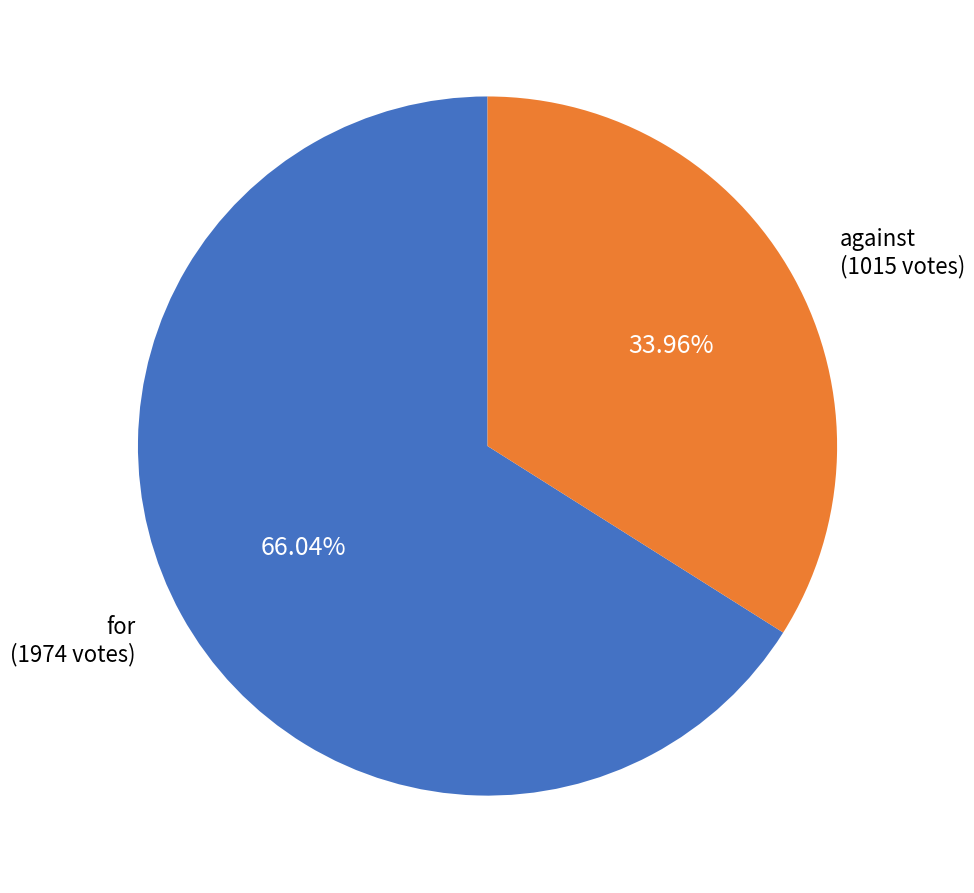

The against slice represents 34% of the pie. True or false?

True